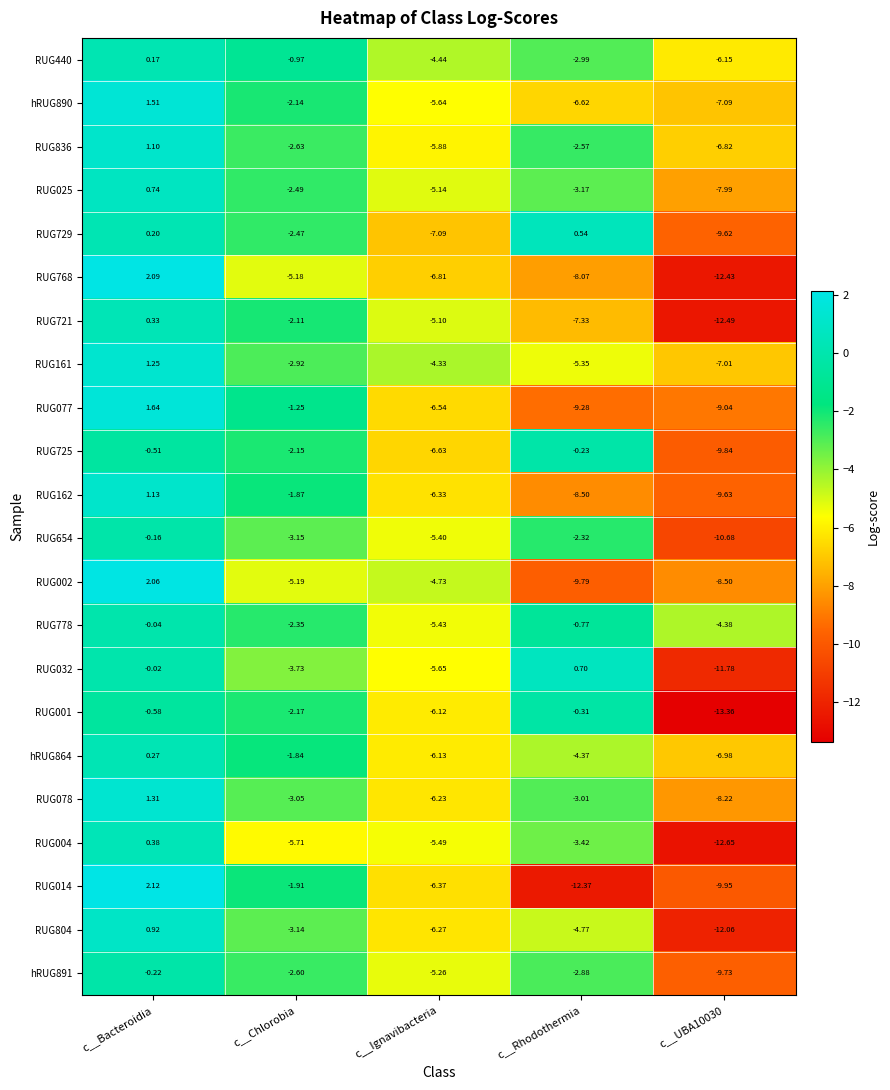

At how many categories does at least one series exceed -6?

5